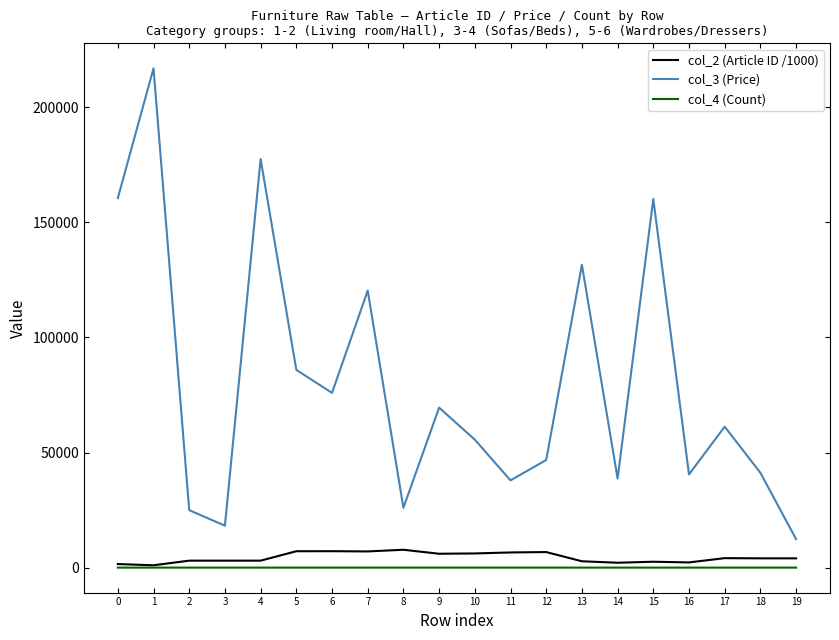

The value of col_3 (Price) at 9 is 69500.0. True or false?

True